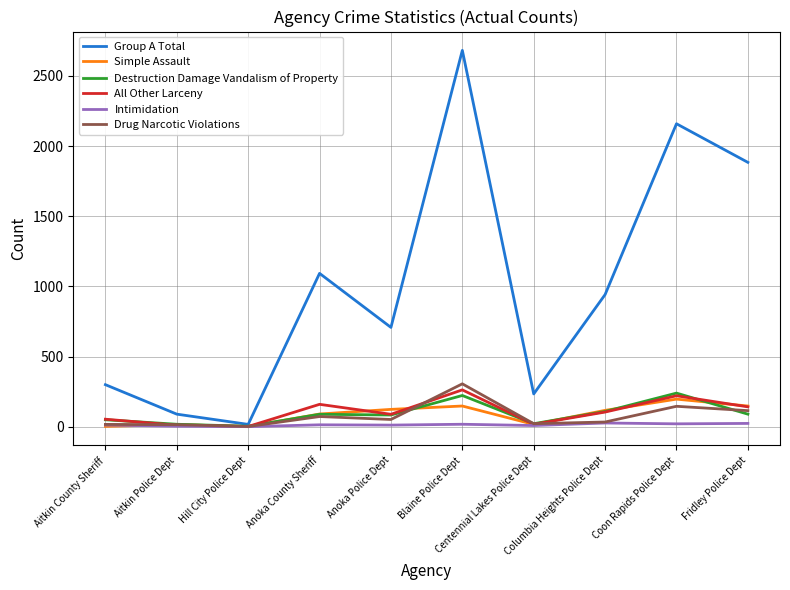

How many distinct data groups are displayed?

6